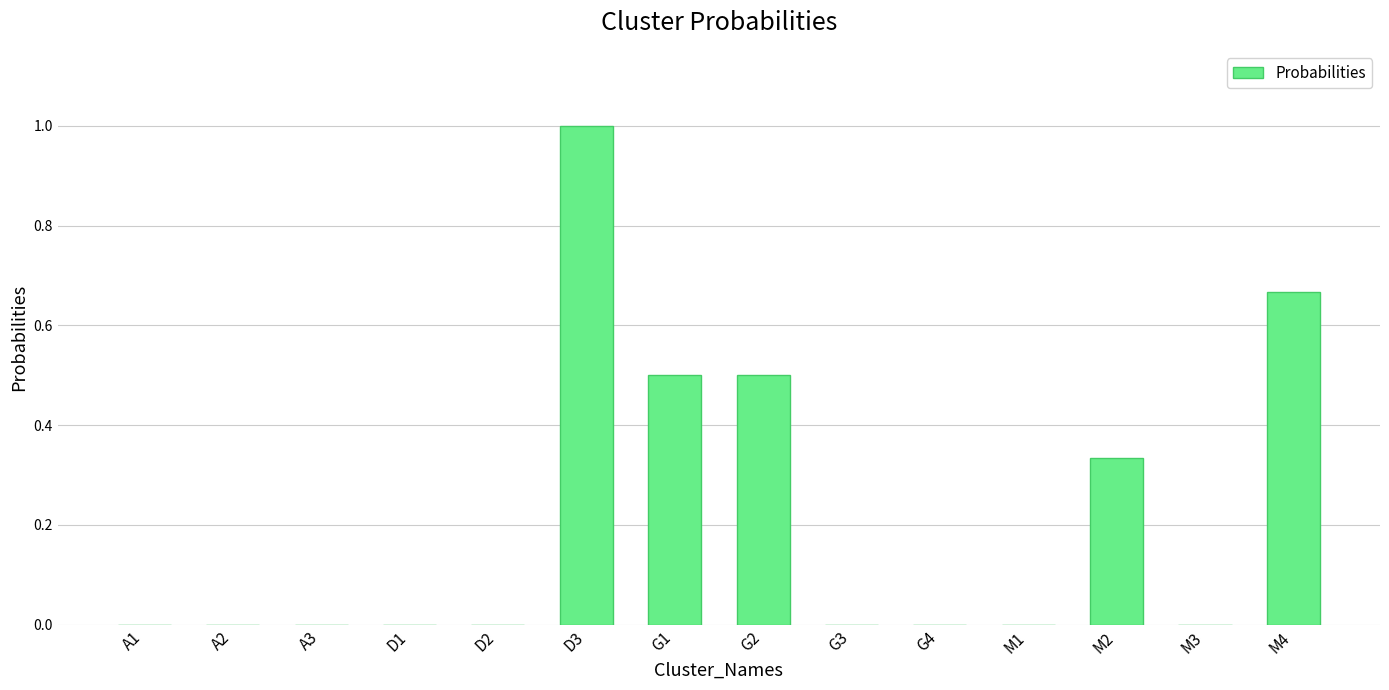

How many distinct data groups are displayed?

1